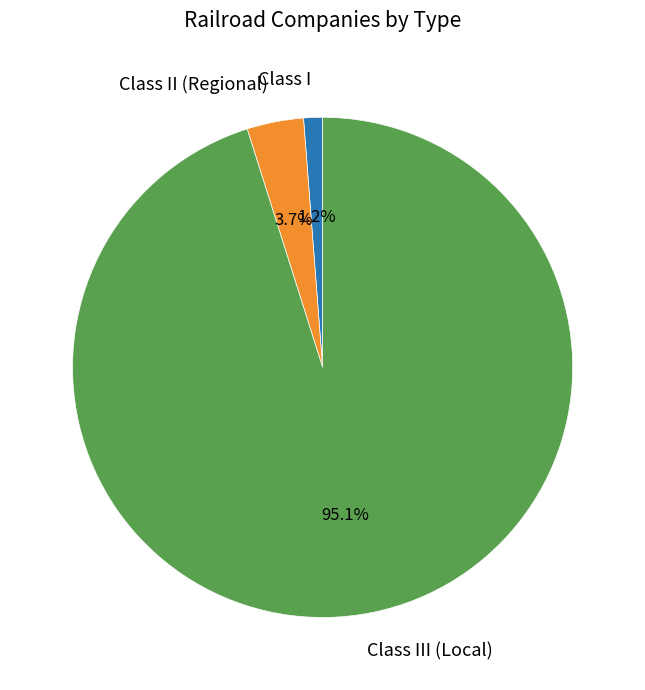

To the nearest percent, what percentage of the pie is Class II (Regional)?

4%